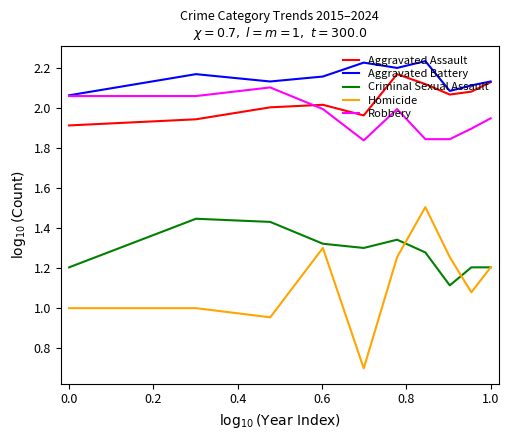

Which series has the widest spread of values?

Homicide